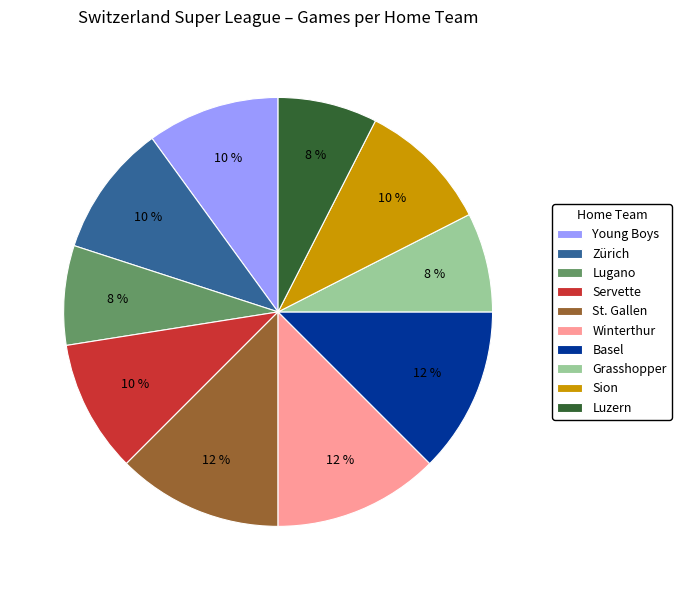

To the nearest percent, what is the combined percentage of Servette and Sion?

20%